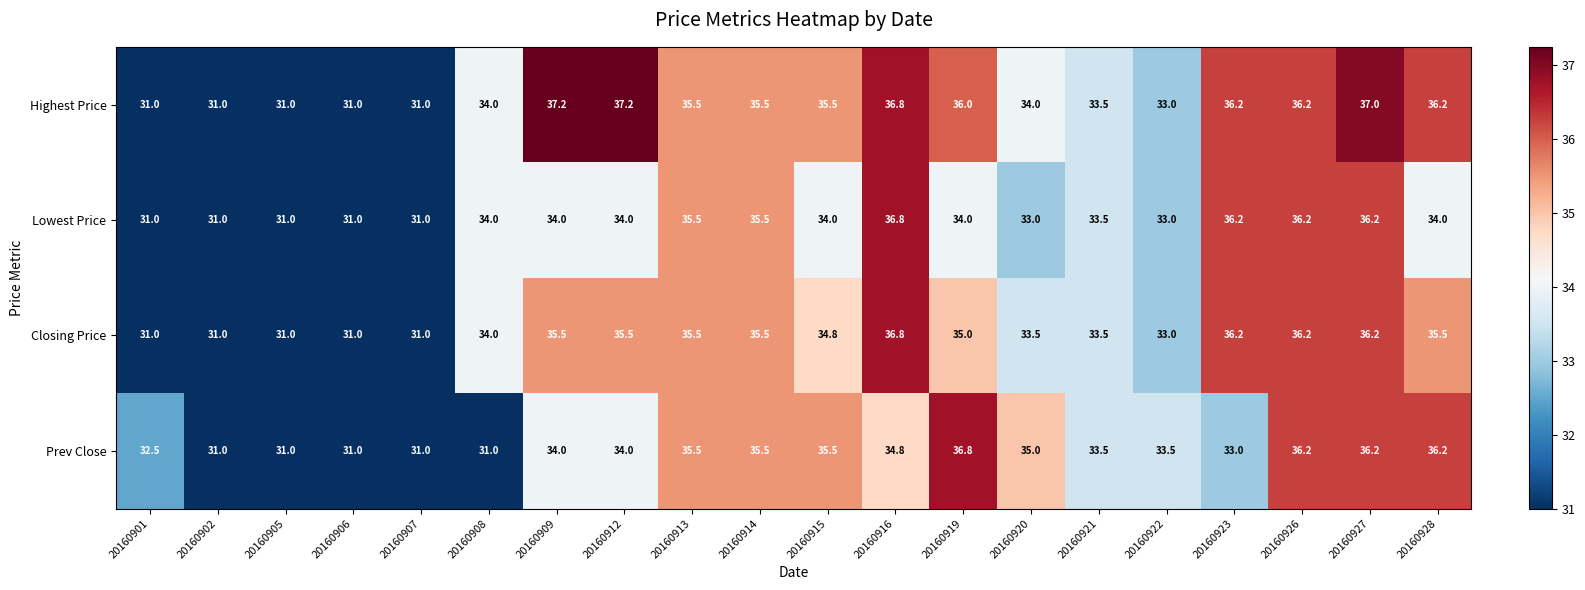

True or false: Prev Close has a value of 21.0 at 20160901.

False